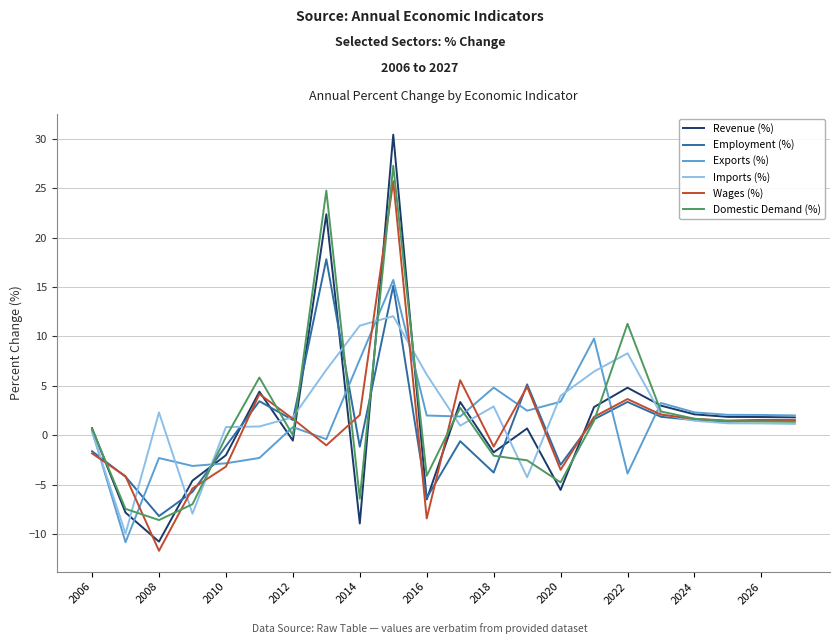

What is the maximum value for Exports (%)?

15.7